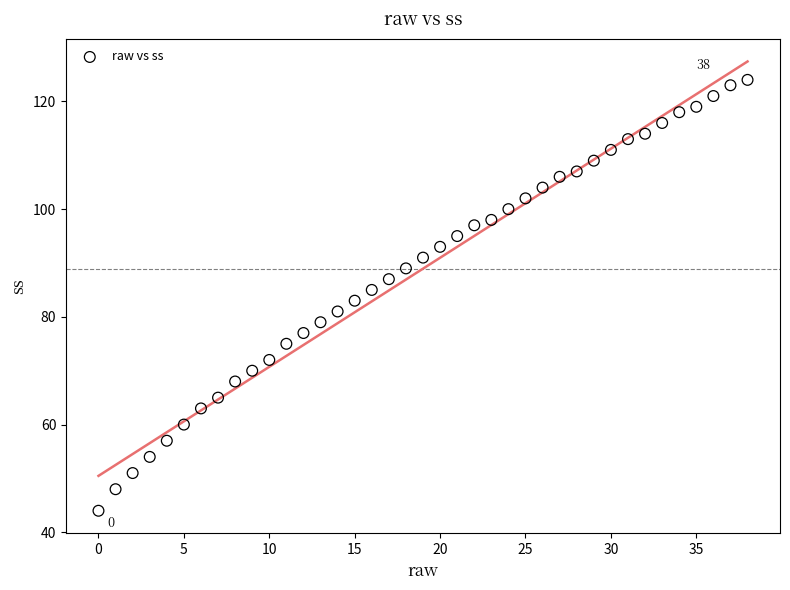

What is the range of Y values (max minus min)?

80